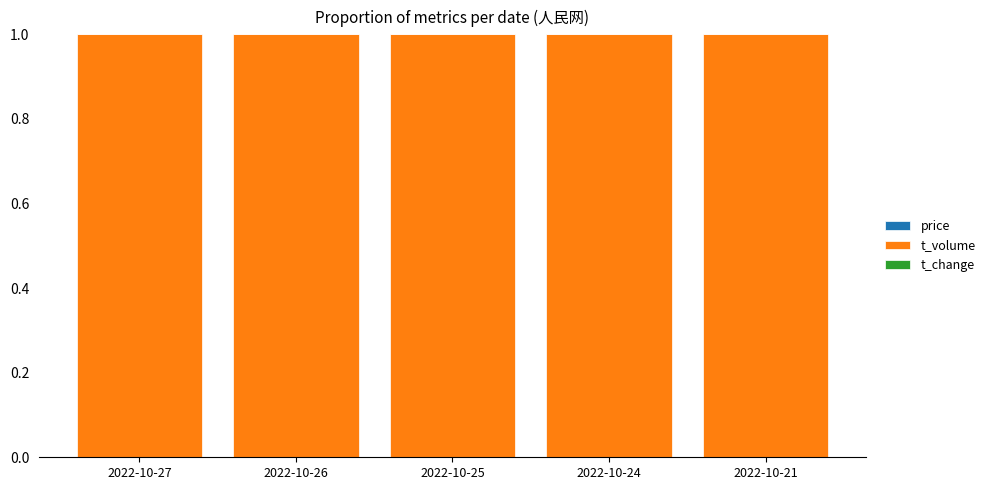

At how many categories does at least one series exceed 0?

5